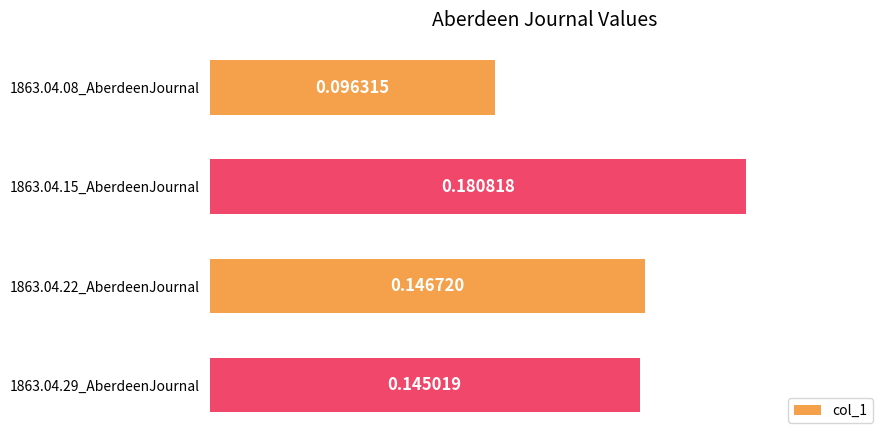

What is the change in value from 1863.04.08_AberdeenJournal to 1863.04.15_AberdeenJournal?

+0.1